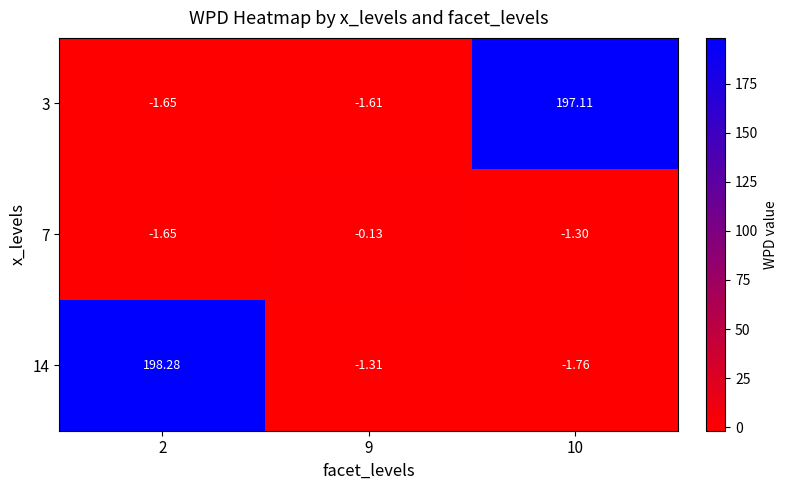

List the series in order of their peak value, lowest first.

7, 3, 14